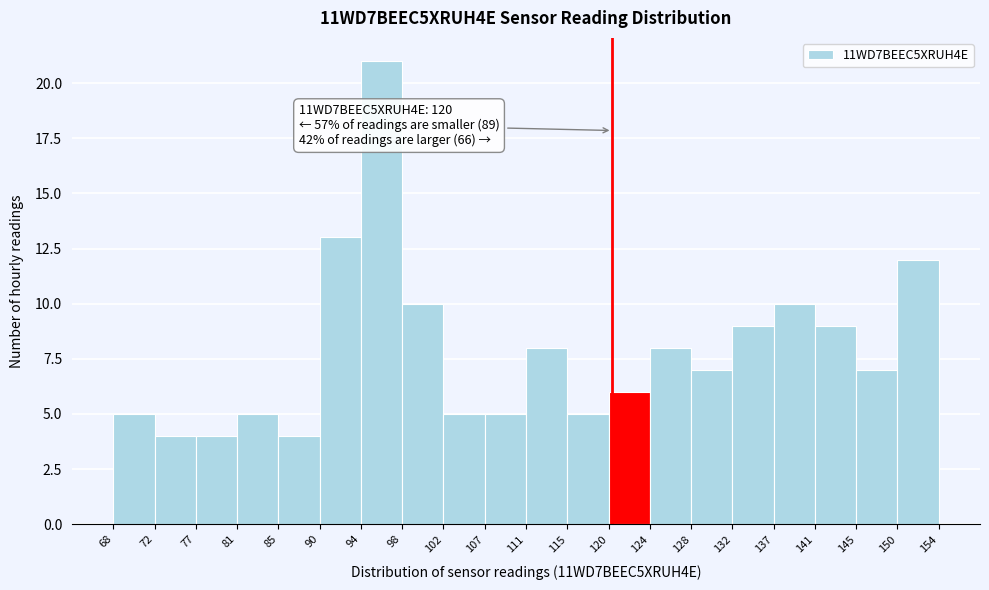

Over which range of the x-axis is the bar tallest?

94 to 98